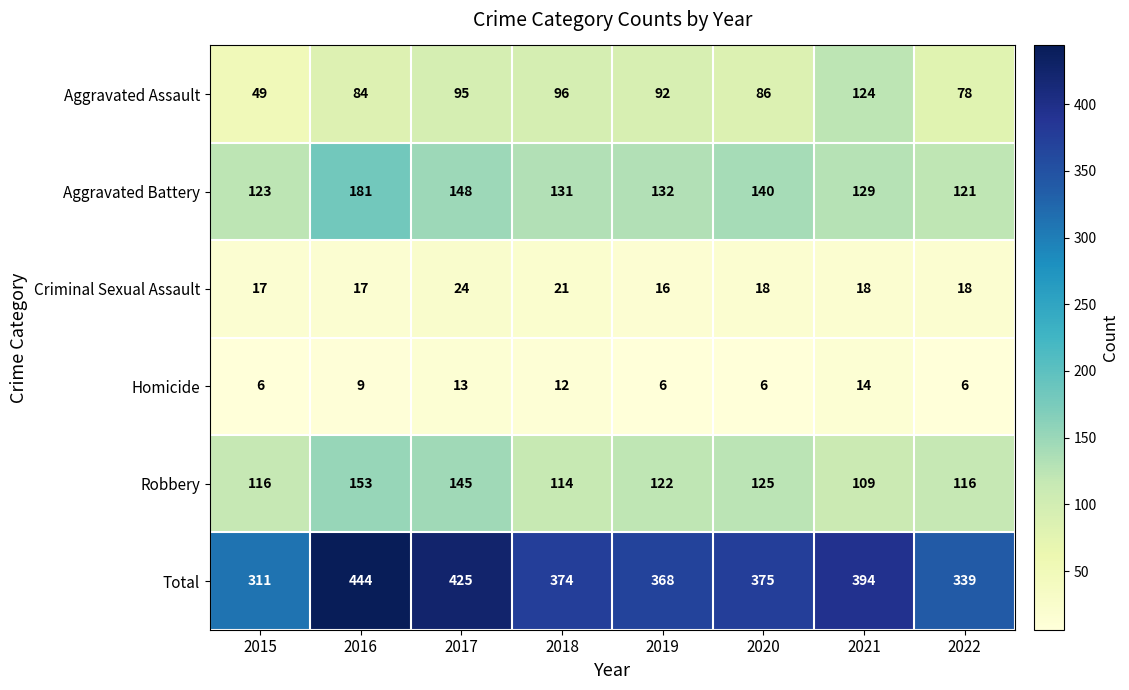

Which category has the highest value in the Criminal Sexual Assault series?

2017